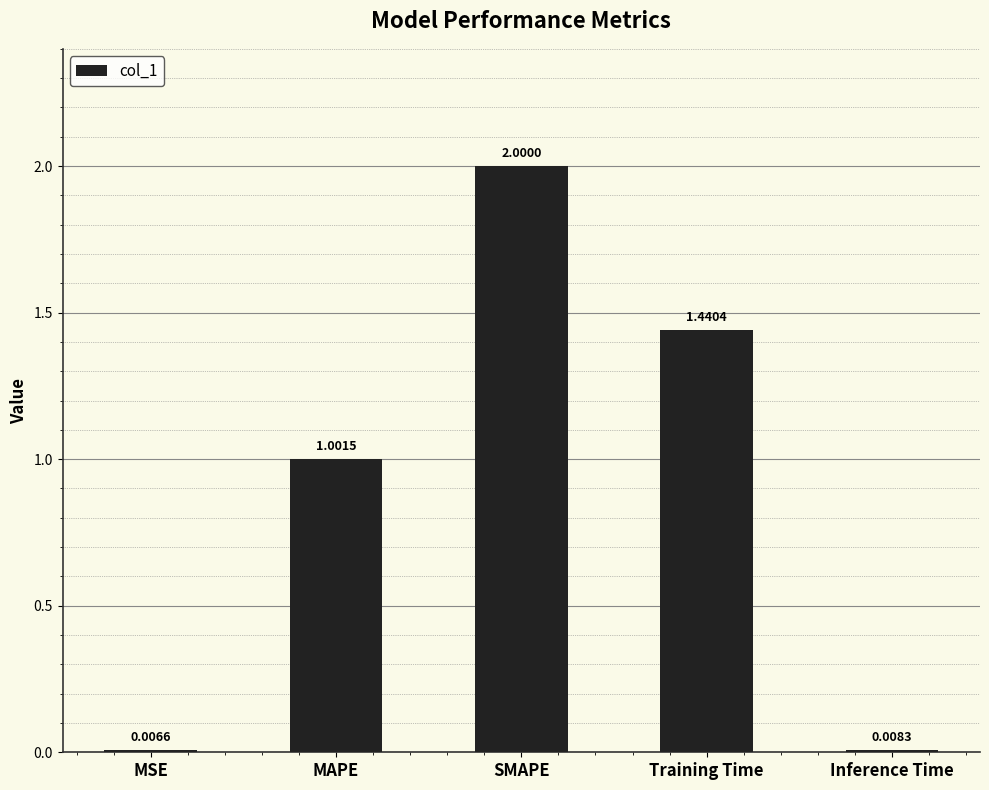

Which category has the highest value across all series?

SMAPE